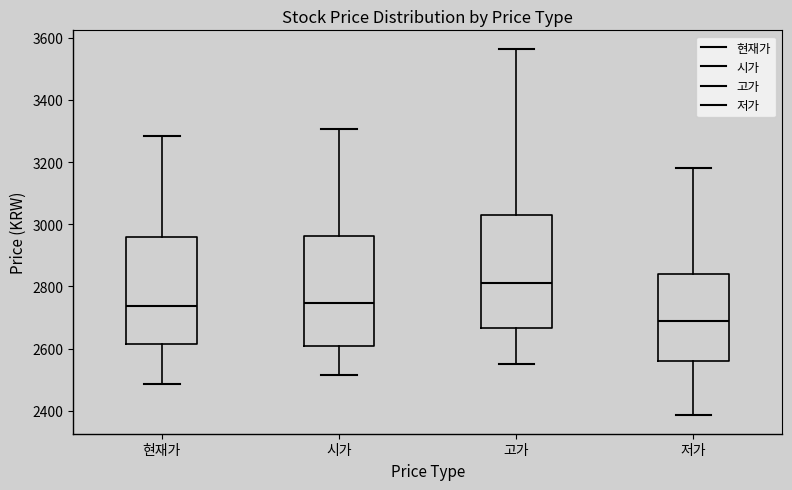

Reading left to right, transcribe this box plot: for each box, give where its median line is, the range the box spans, and where its two whiskers end, as read against the y-axis. The values are not printed on the chart, so give them approximately, as read against the axis.

현재가: median 2740, box 2620 to 2960, whiskers 2480 to 3280
시가: median 2740, box 2600 to 2960, whiskers 2520 to 3300
고가: median 2820, box 2660 to 3040, whiskers 2560 to 3560
저가: median 2700, box 2560 to 2840, whiskers 2380 to 3180